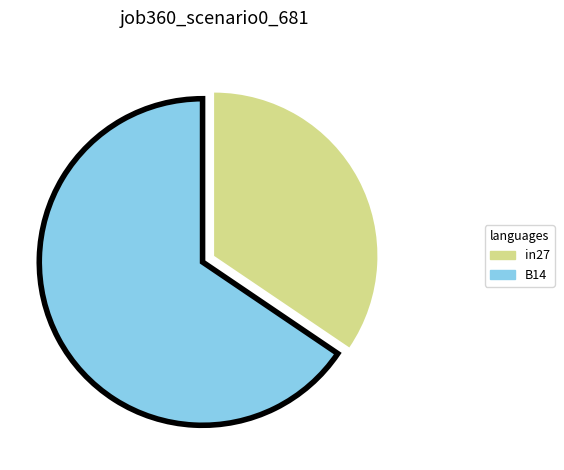

The B14 slice represents 81% of the pie. True or false?

False